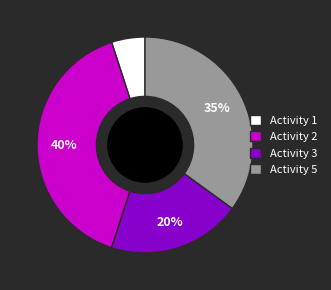

Between Activity 5 and Activity 2, which is larger?

Activity 2